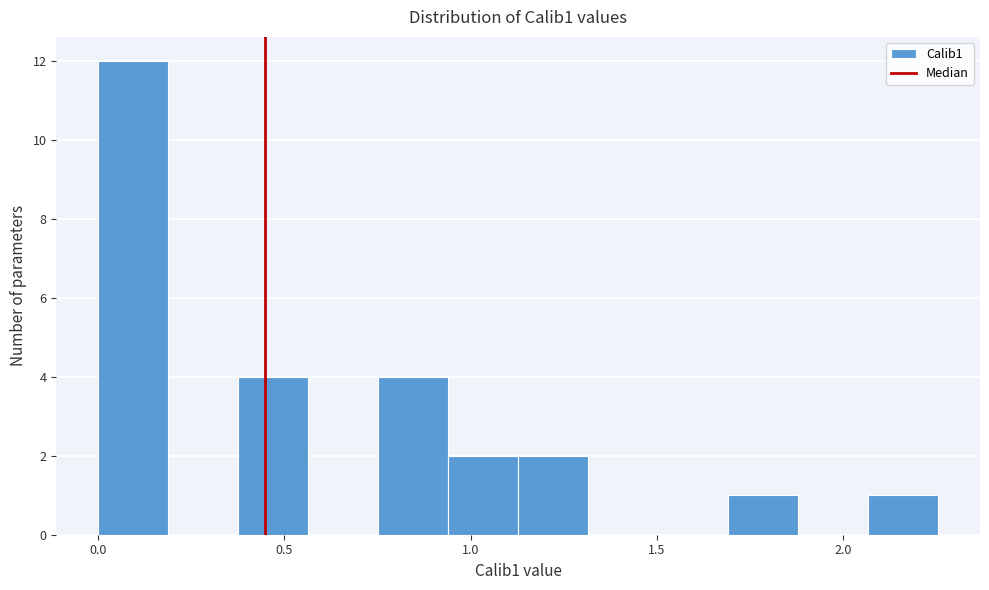

Read against the x-axis, roughly where is the centre of the tallest bar?

0.10